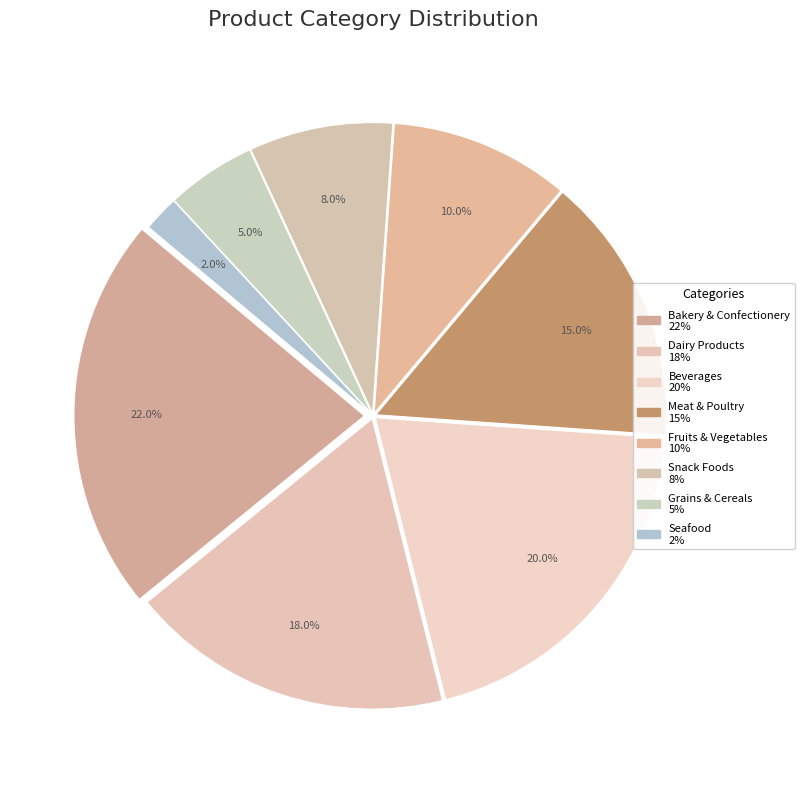

The Snack Foods slice represents 8% of the pie. True or false?

True